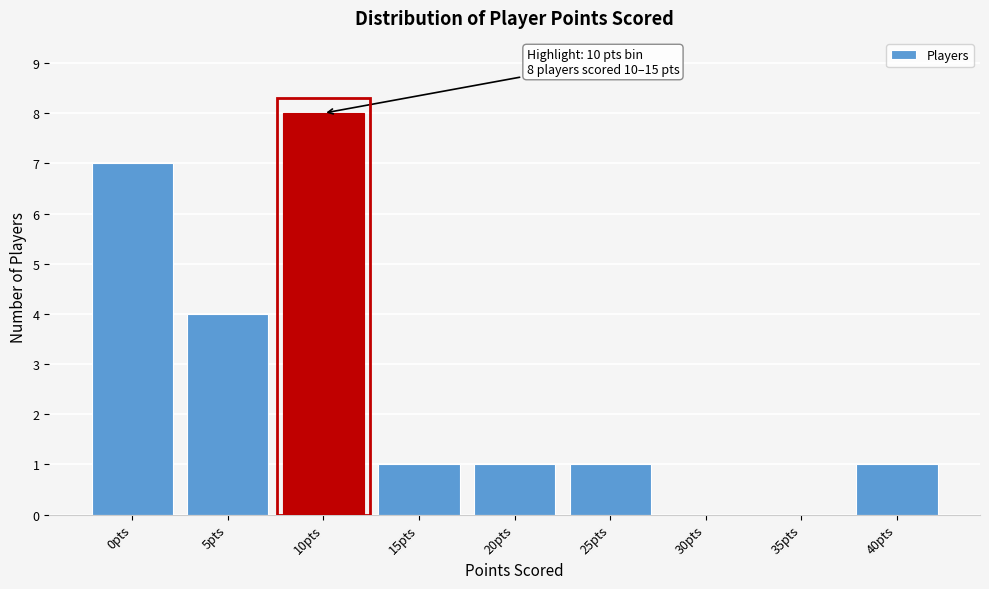

Reading right to left, list all the values displayed in this chart.

40pts=1	35pts=0	30pts=0	25pts=1	20pts=1	15pts=1	10pts=8	5pts=4	0pts=7